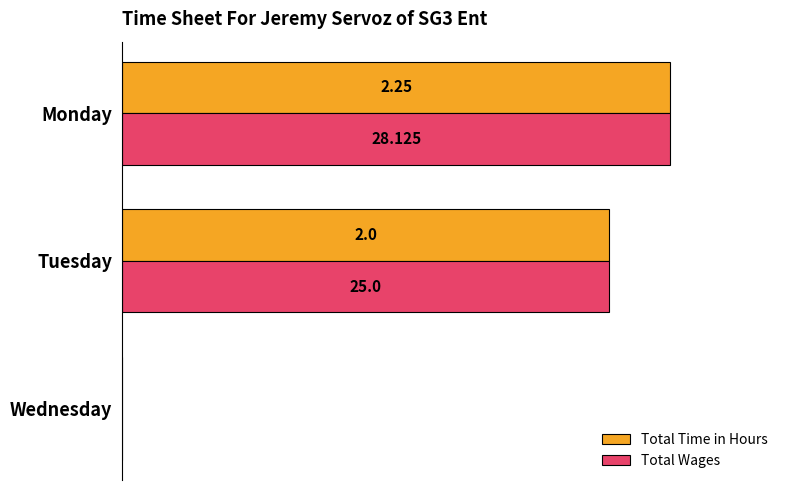

What are all the series names shown in the legend?

Total Time in Hours, Total Wages